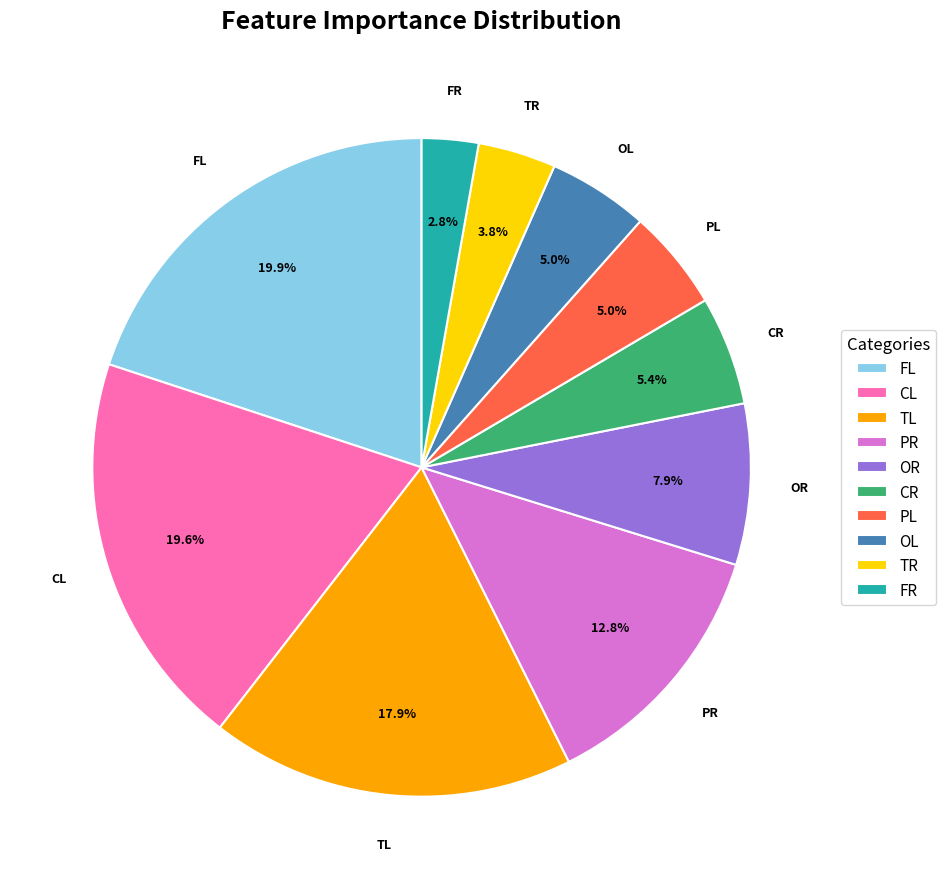

To the nearest percent, what portion does CR represent?

5%